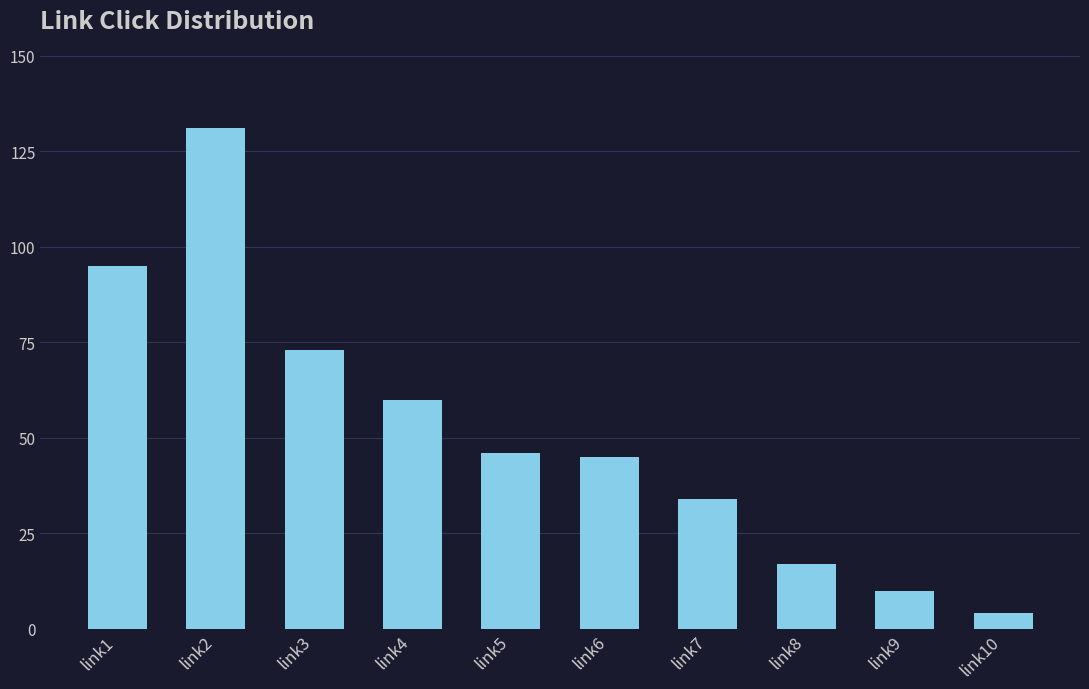

Are the bars horizontal?

No